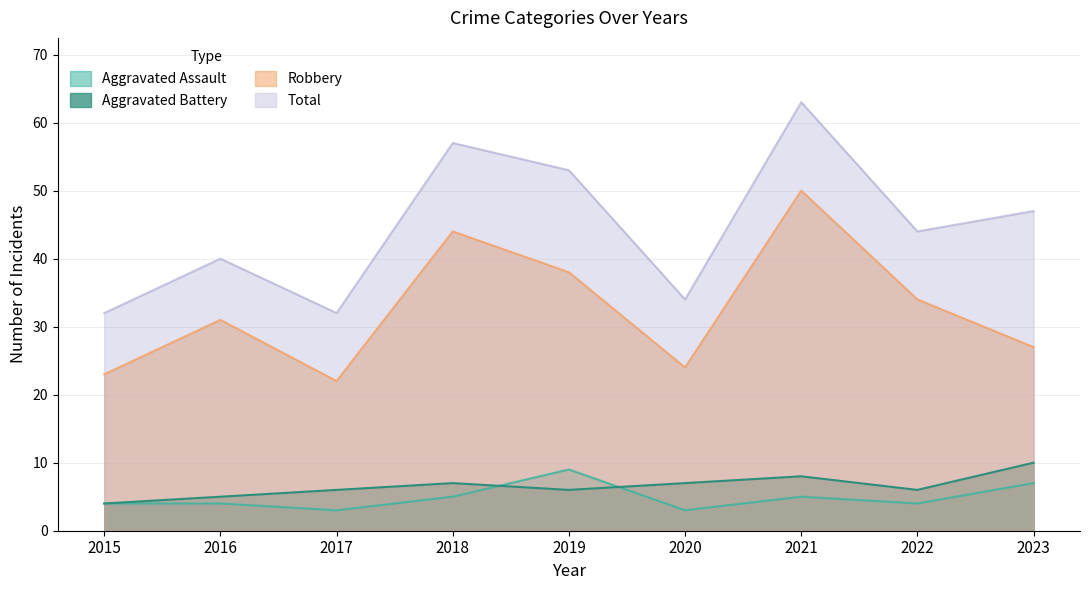

Is the value of Total at 2022 greater than the value of Aggravated Battery at 2016?

Yes